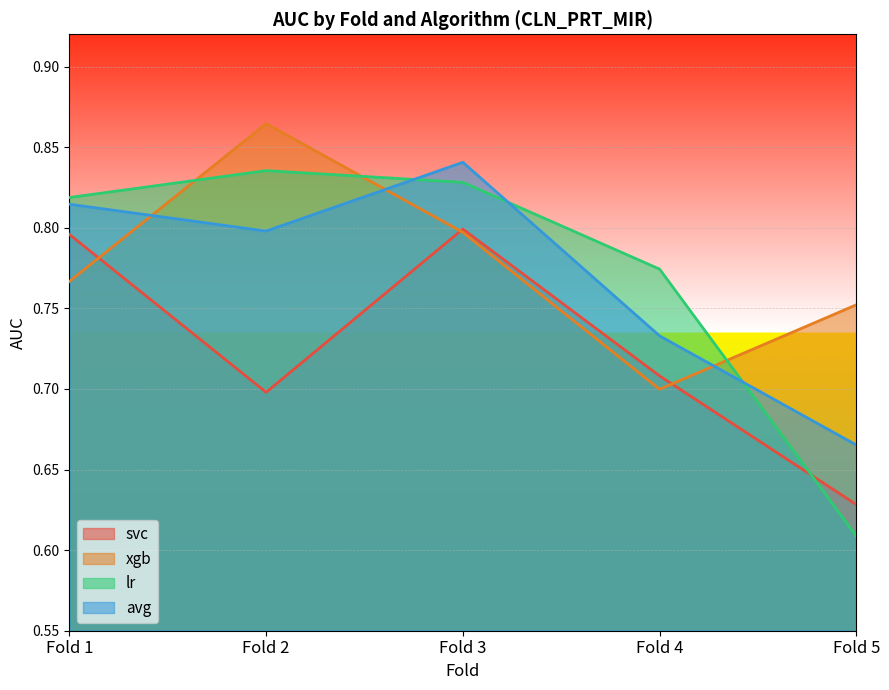

What is the greatest value displayed?

0.9